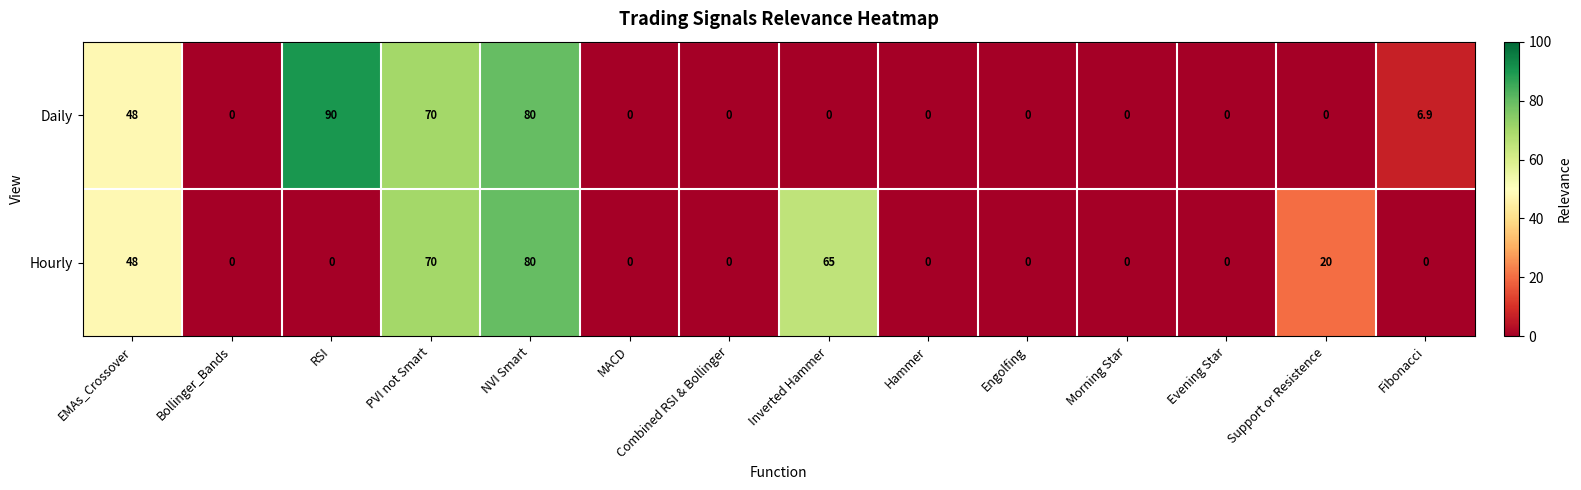

At how many categories does at least one series exceed 29?

5